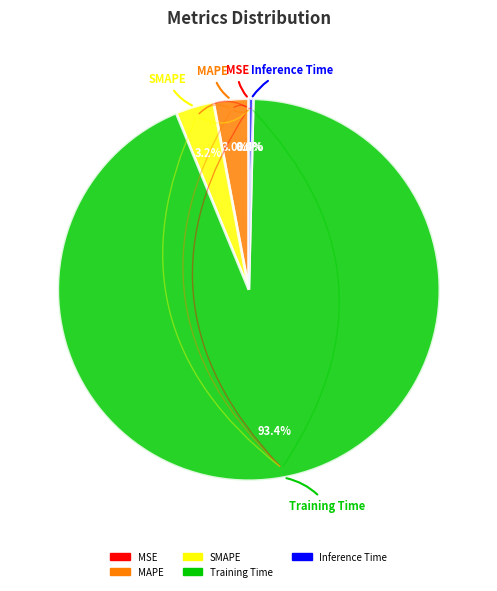

Between SMAPE and Training Time, which is larger?

Training Time